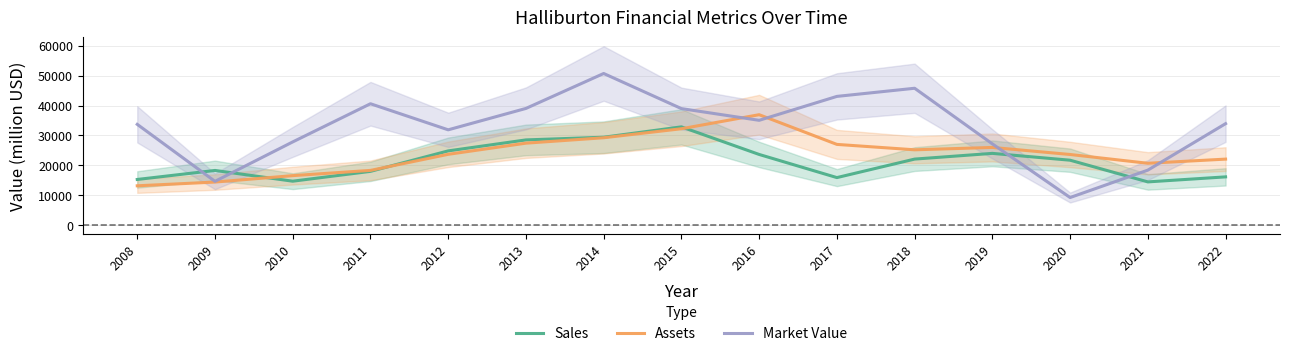

List the series in order of their overall mean, lowest first.

Sales, Assets, Market Value